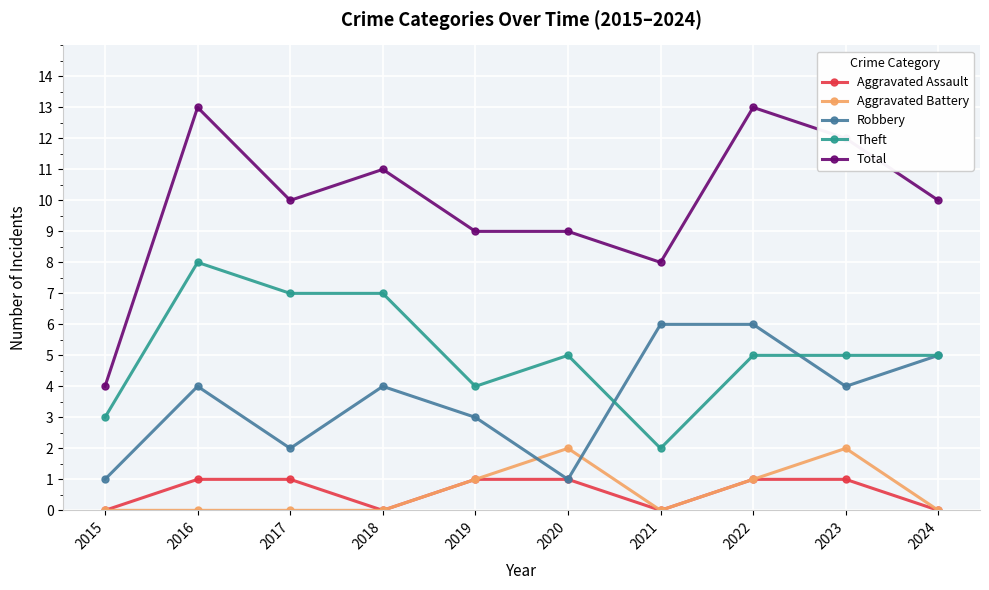

True or false: Theft and Aggravated Assault cross at least once.

False